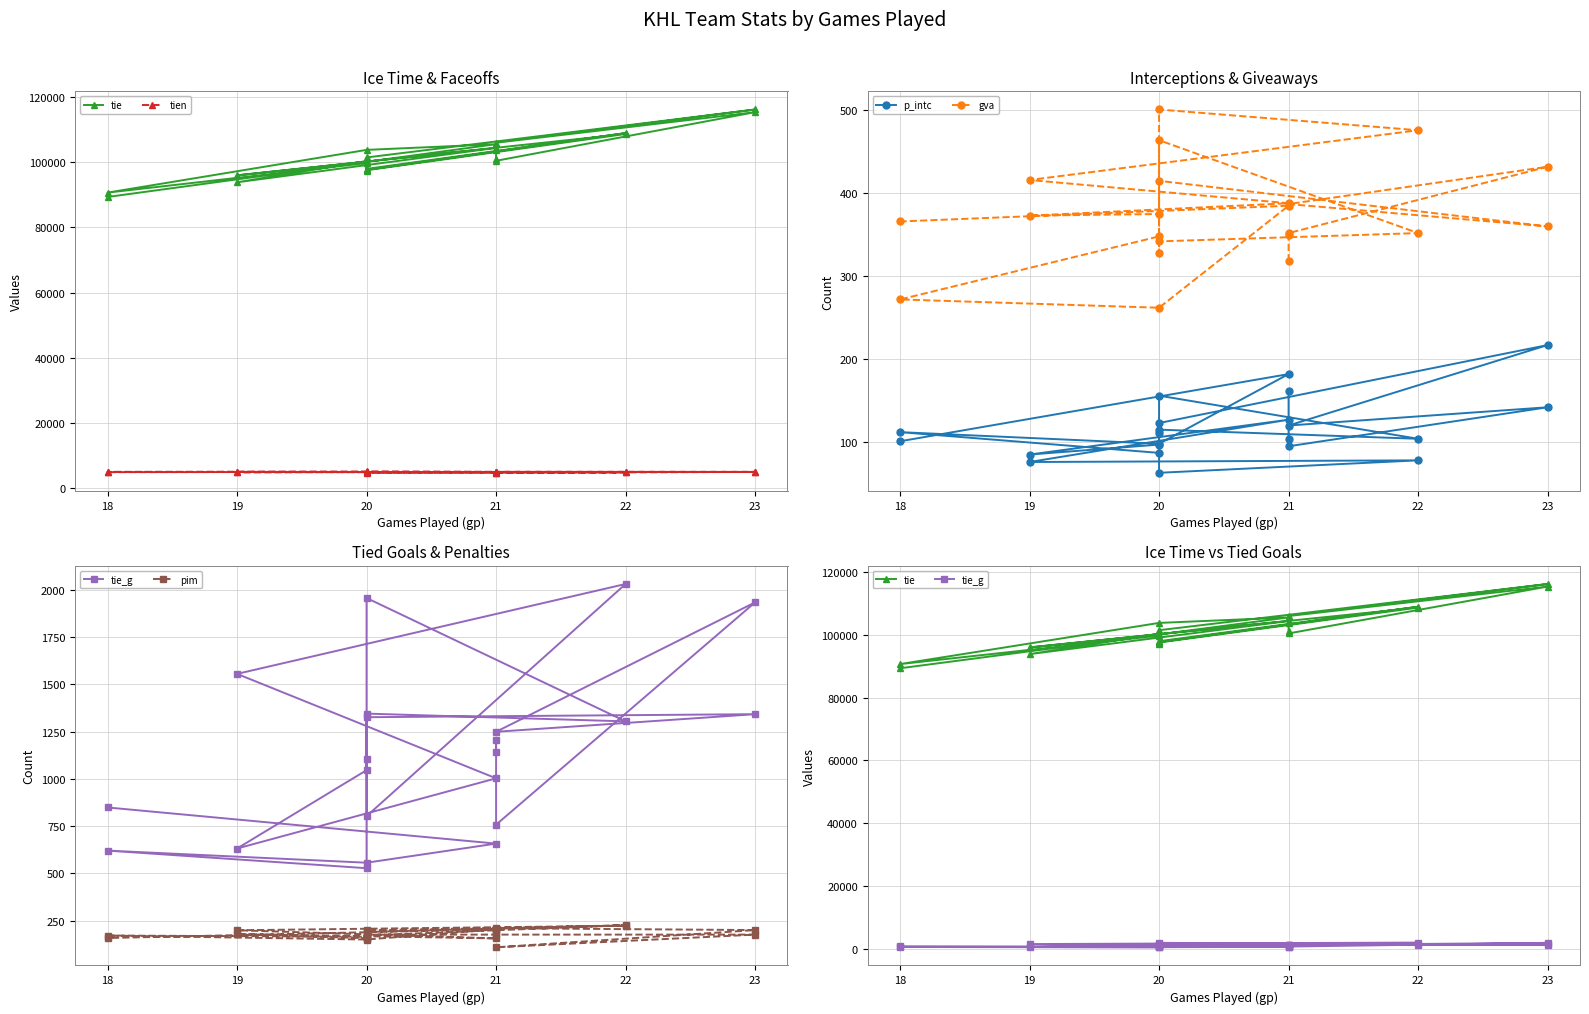

At which label does tien reach its peak?

20